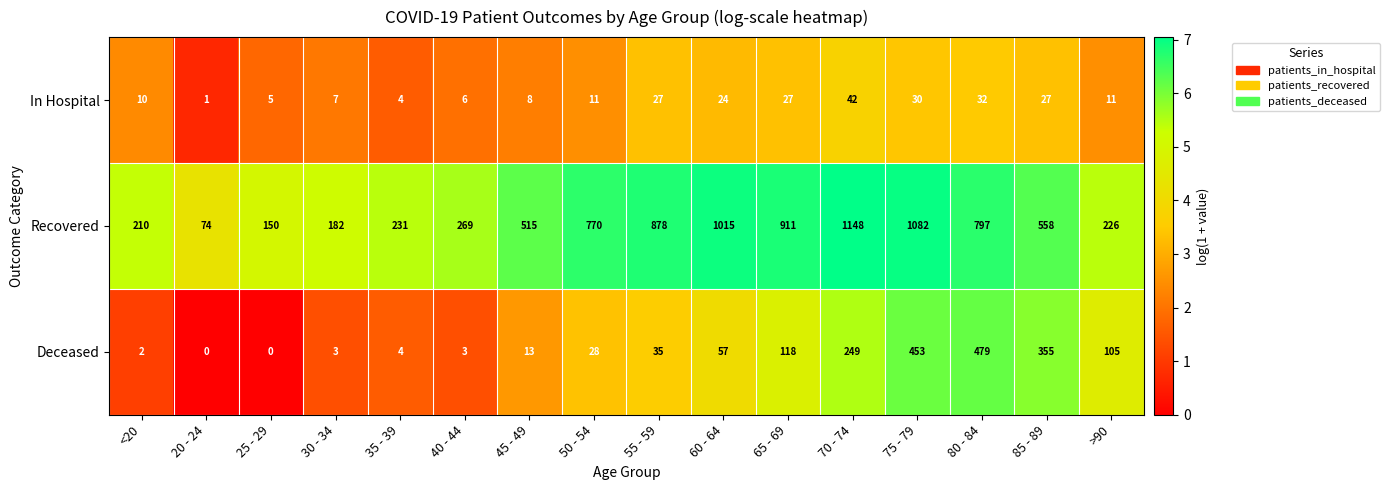

At 60 - 64, list the series in order from smallest to largest.

In Hospital, Deceased, Recovered